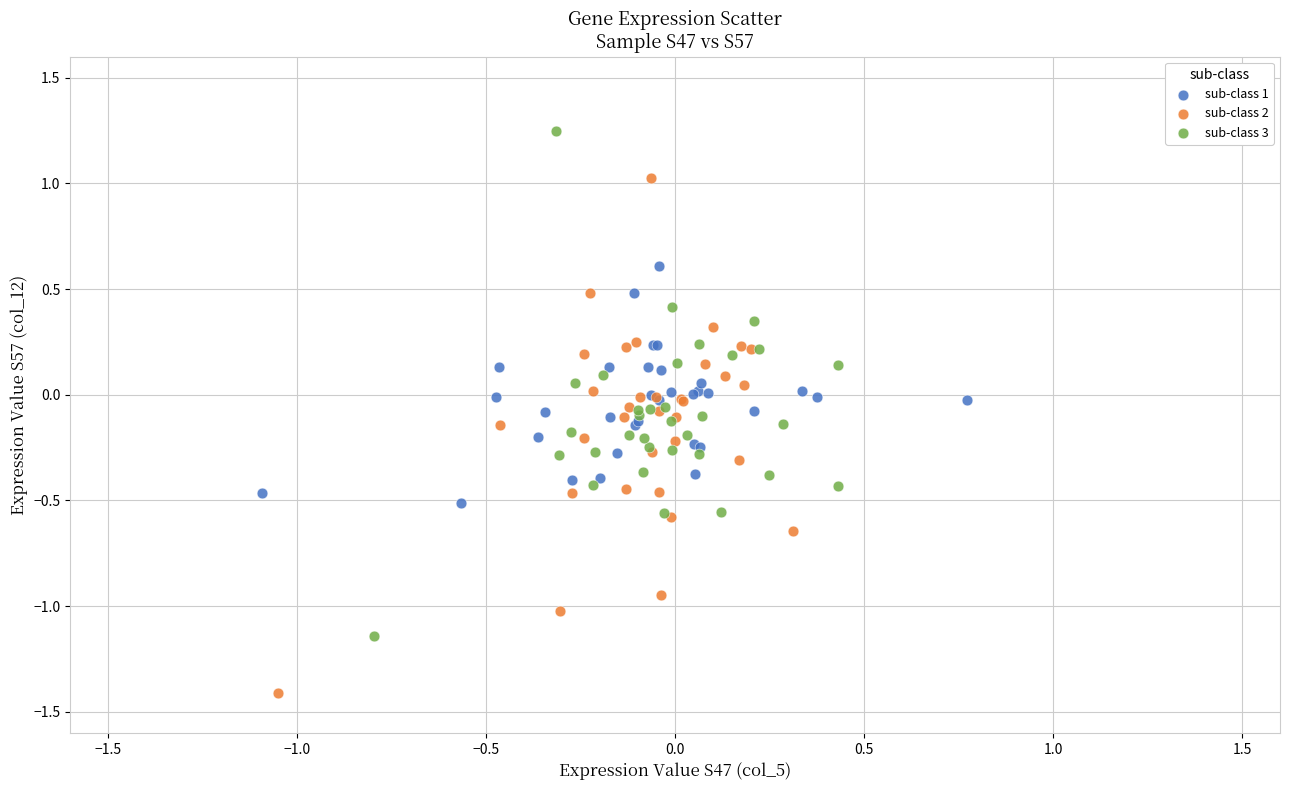

What are all the series names shown in the legend?

sub-class 1, sub-class 2, sub-class 3